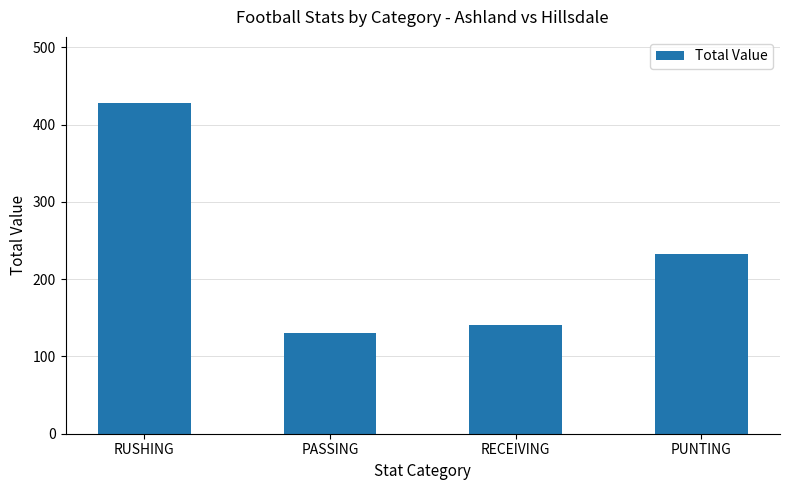

Reading left to right, what are all the values shown in this chart?

RUSHING=428	PASSING=131	RECEIVING=141	PUNTING=232